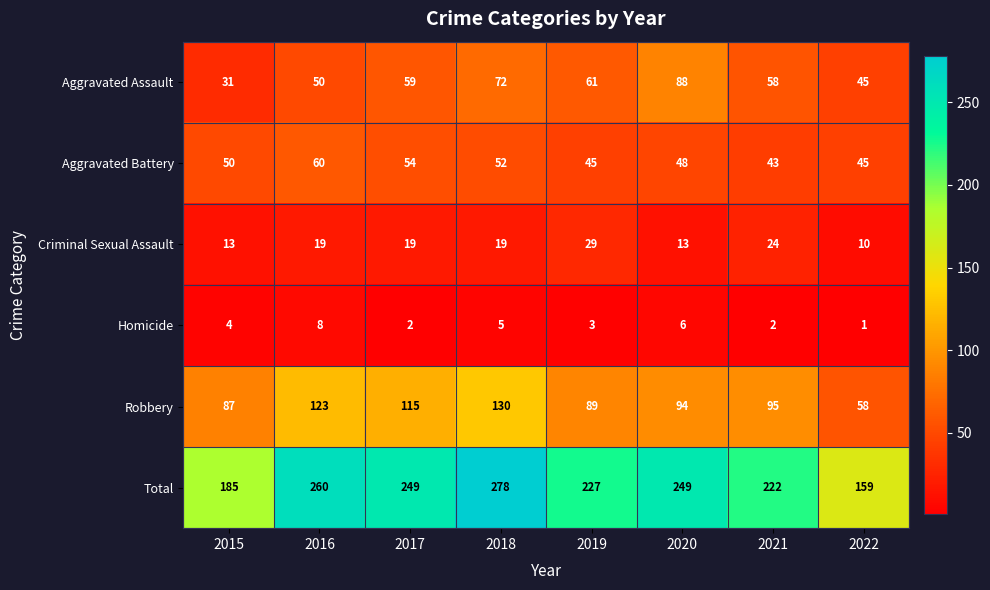

The Aggravated Battery series shows 18 at 2016. True or false?

False